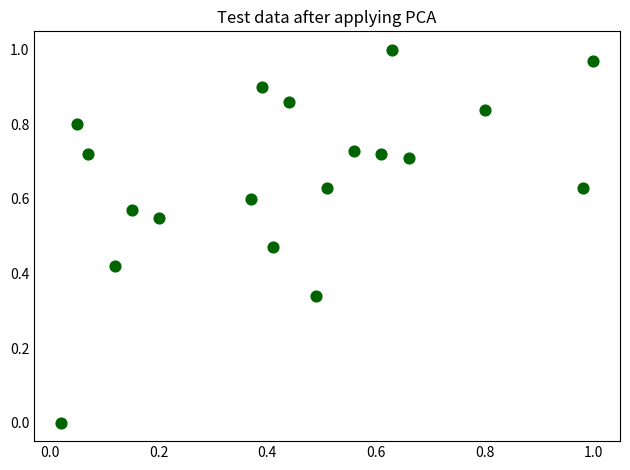

How many data points are displayed?

19